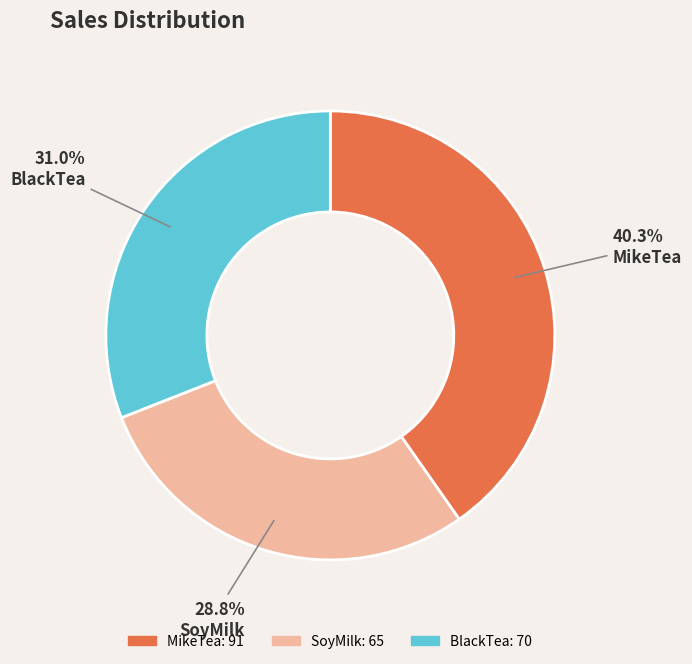

Which has a higher value, MikeTea or SoyMilk?

MikeTea